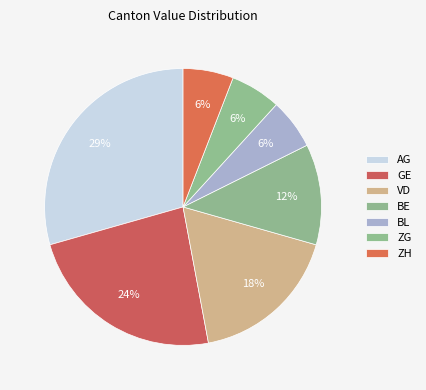

Combined, what portion of the pie is GE and ZG?

29.4%